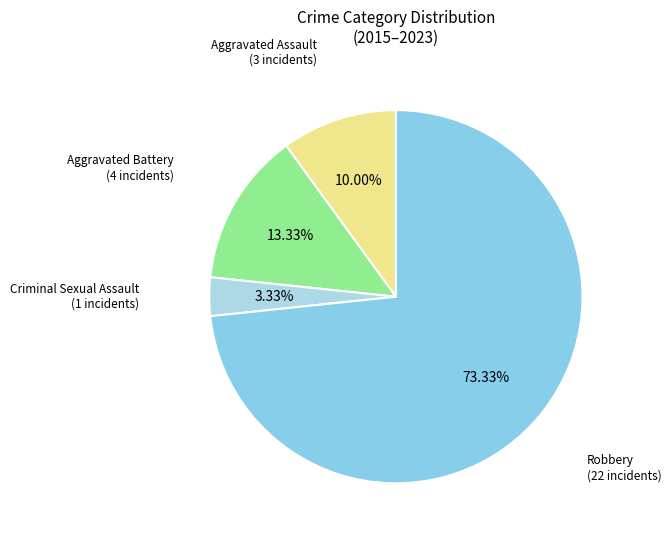

How many segments does this pie chart have?

4